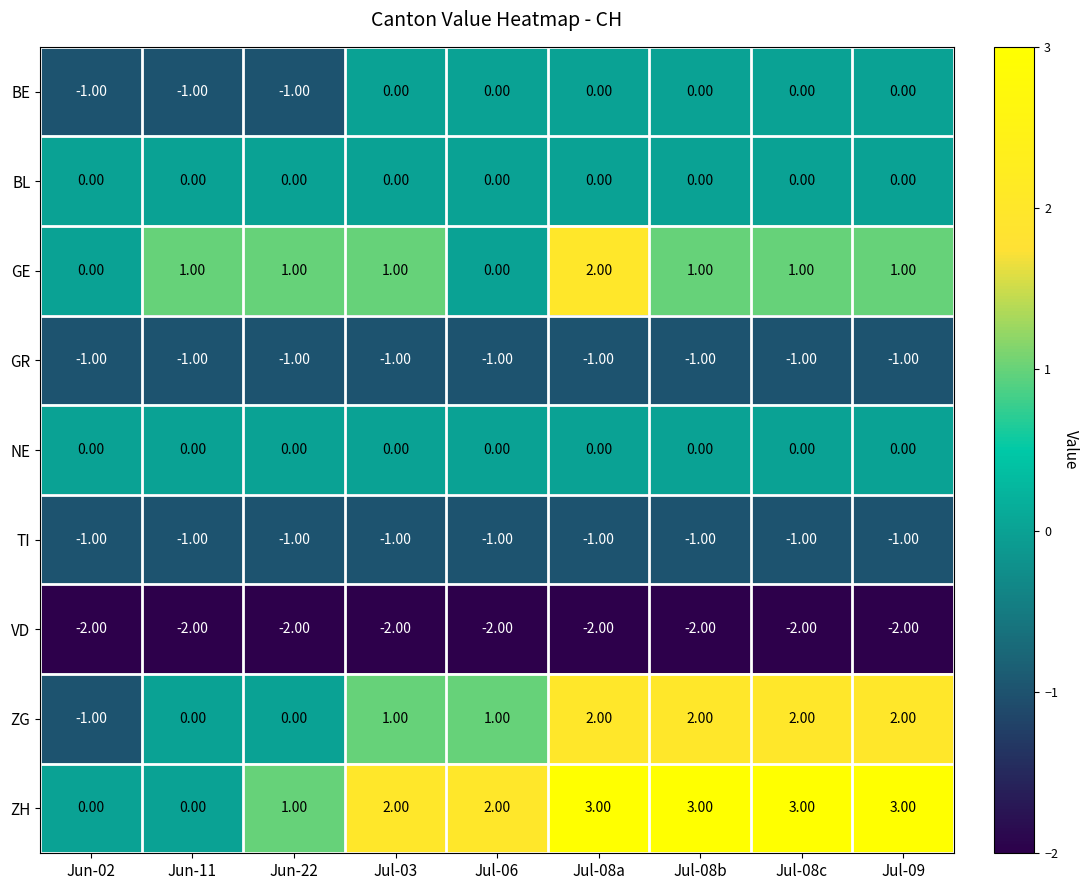

At which category is the sum across all series the highest?

Jul-08a